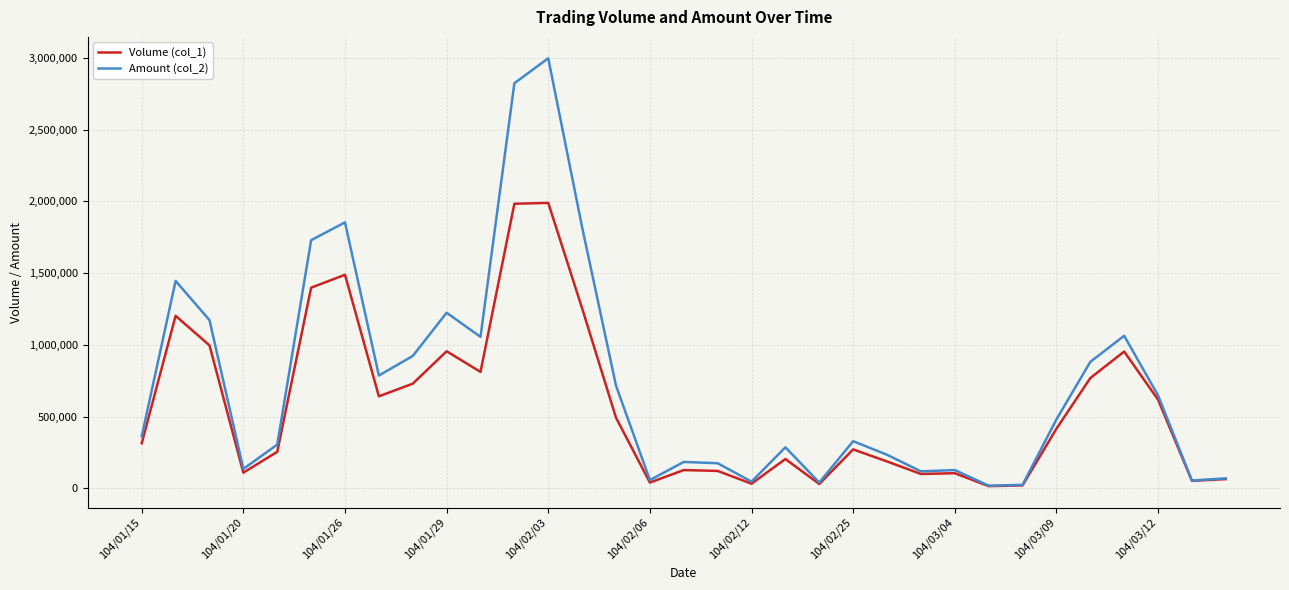

Which series has the widest spread of values?

Amount (col_2)